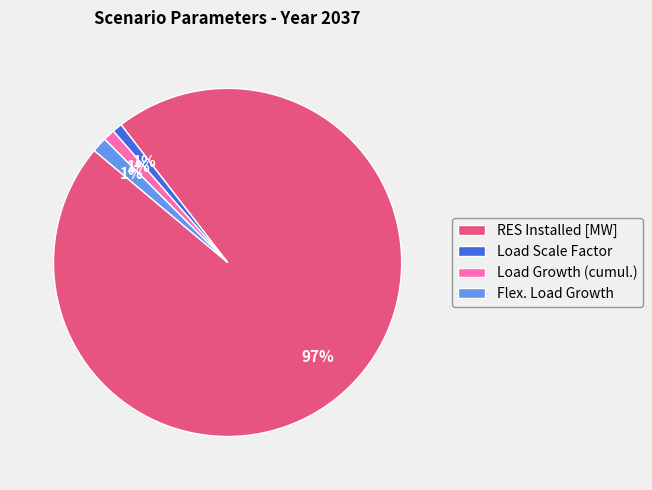

To the nearest percent, what is the difference between the Load Scale Factor and RES Installed [MW] slice percentages?

96%